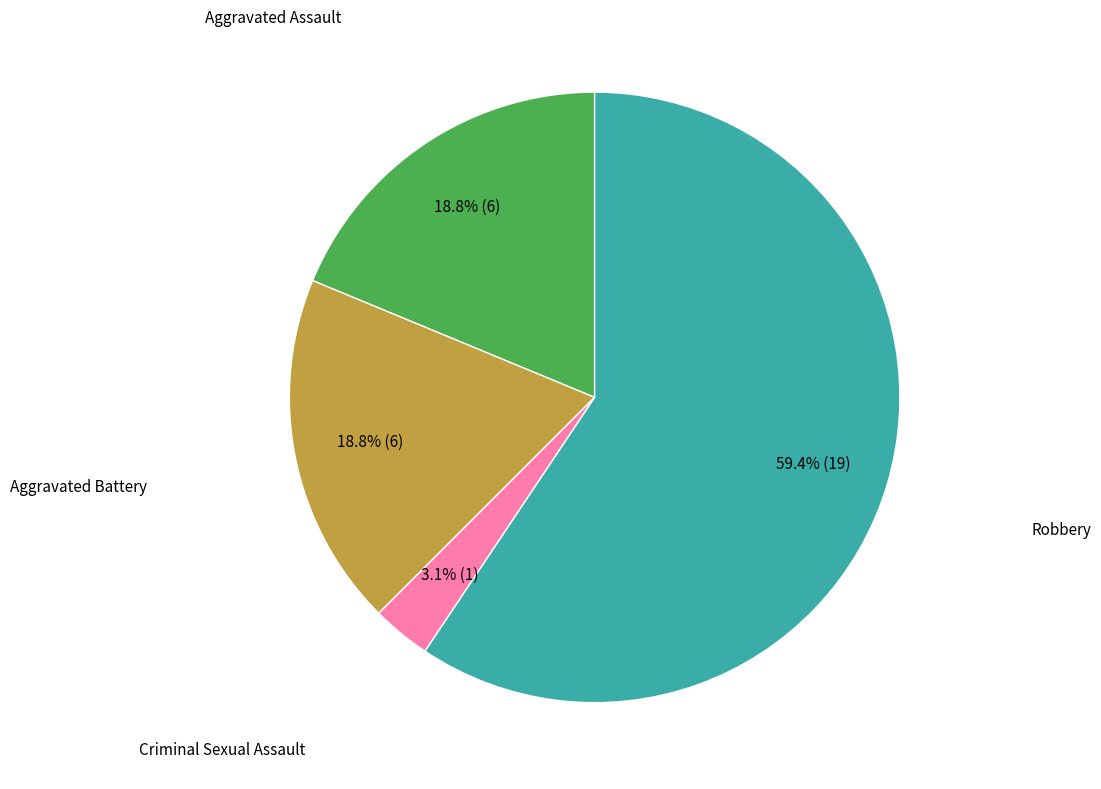

To the nearest percent, what is the difference between the largest and smallest slice percentages?

56%